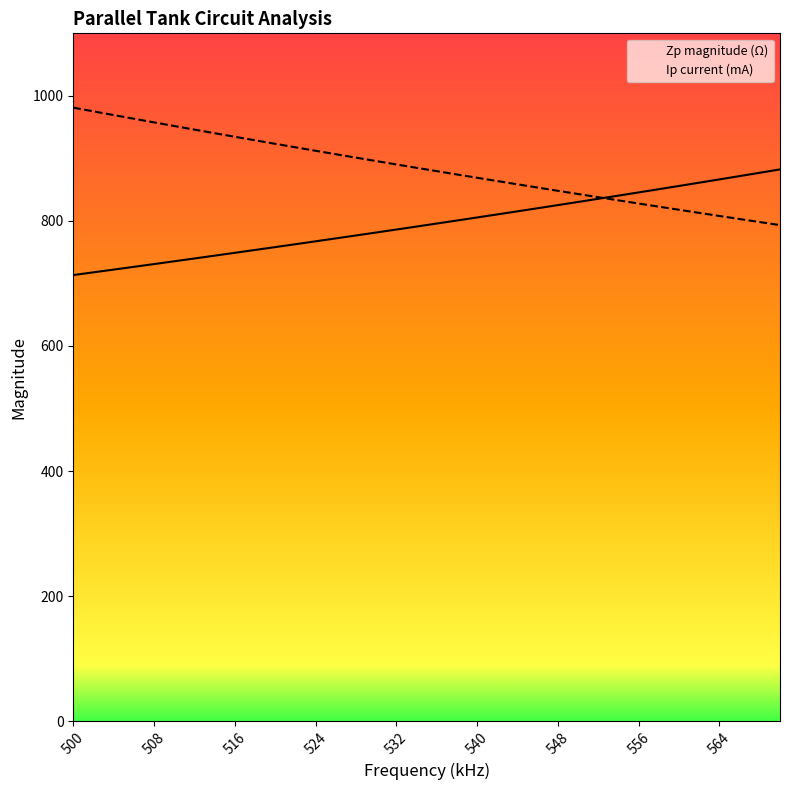

How many lines are shown in the chart?

2